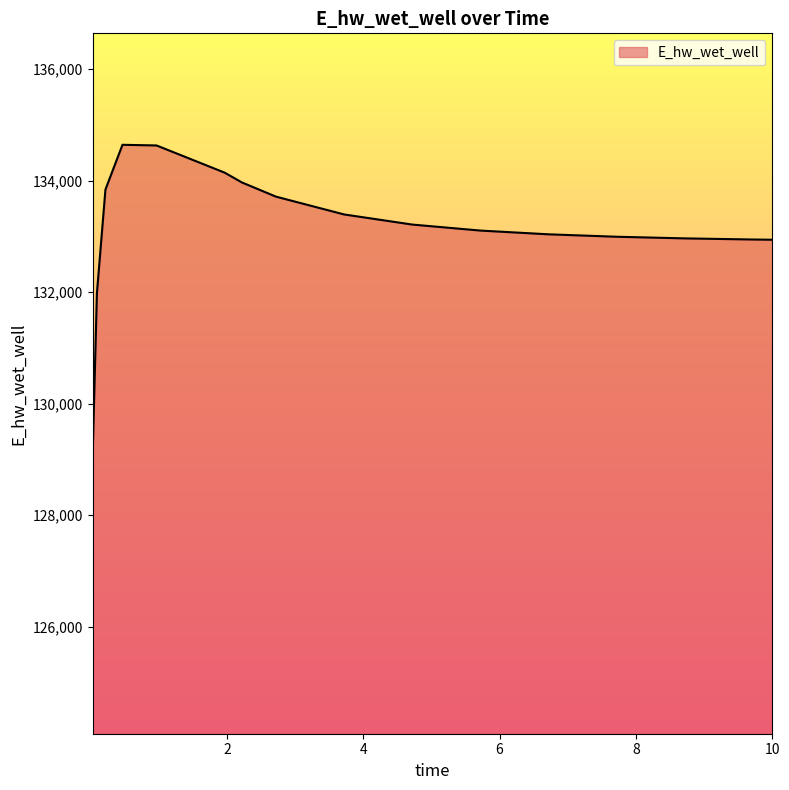

What is the smallest value displayed?

129076.1